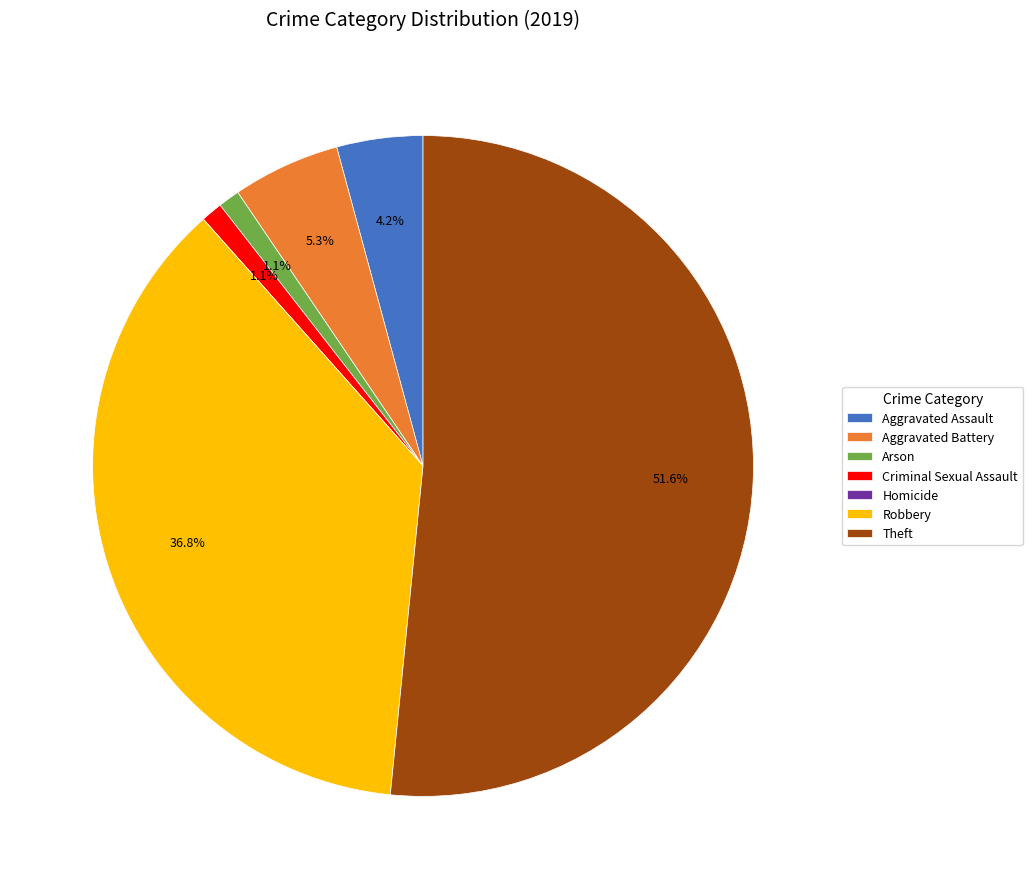

What is the majority slice?

Theft